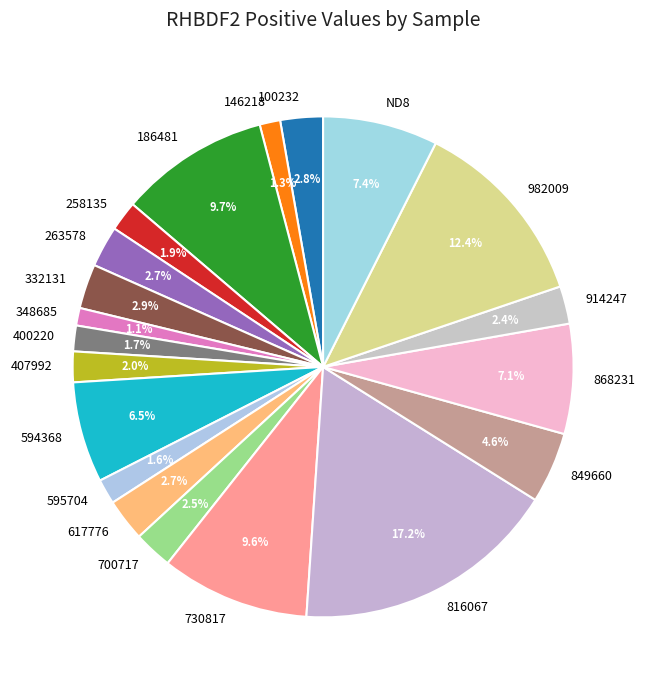

The 186481 slice represents 2% of the pie. True or false?

False